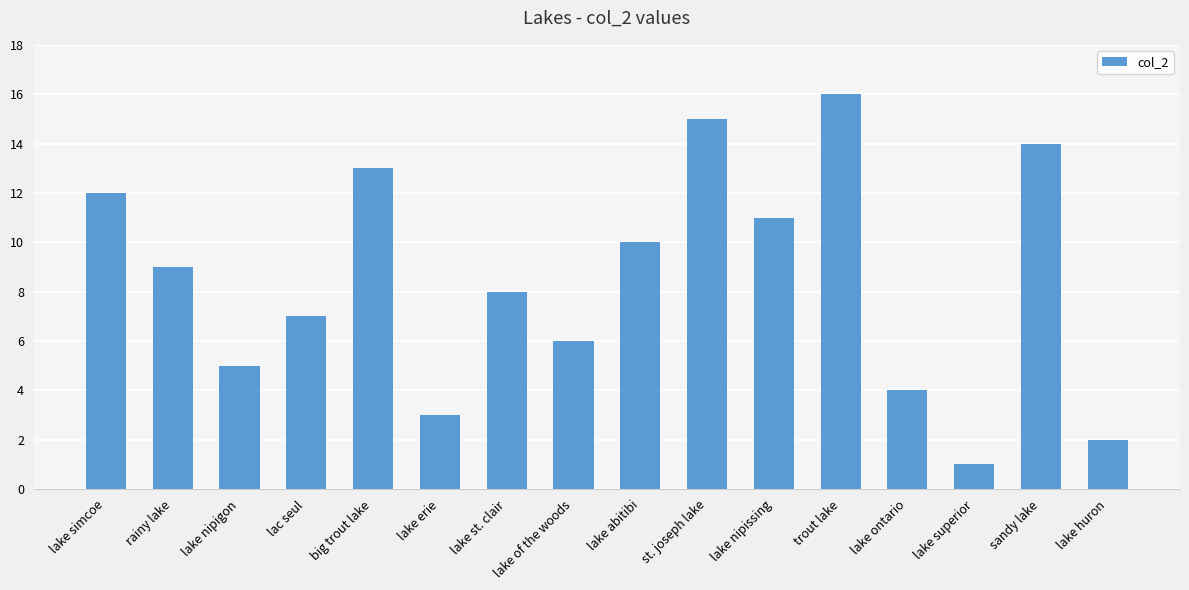

Does the chart contain stacked bars?

No